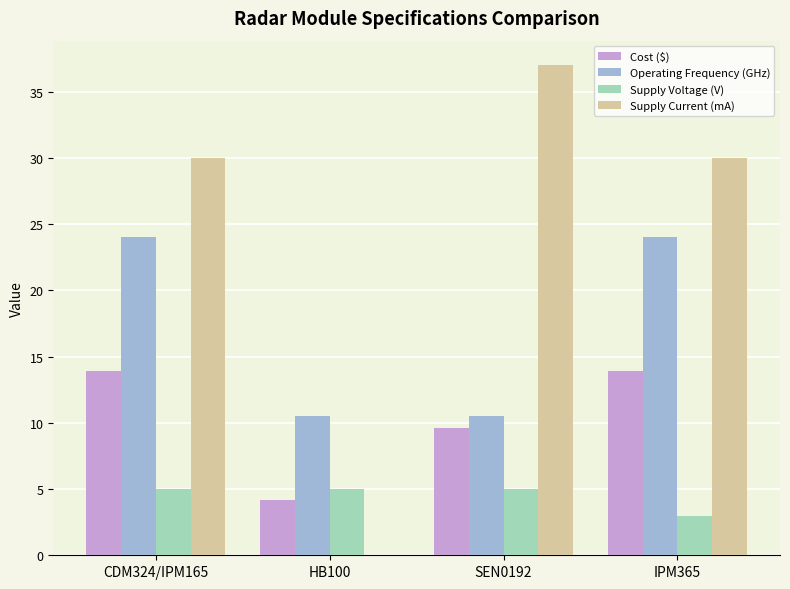

At which category does the chart reach its peak across all series?

SEN0192